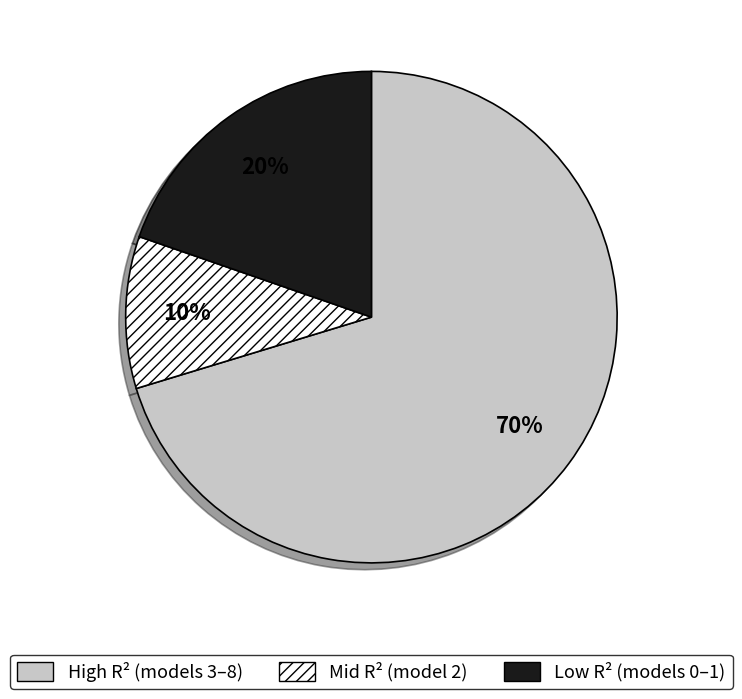

To the nearest percent, what is the average slice percentage?

33%